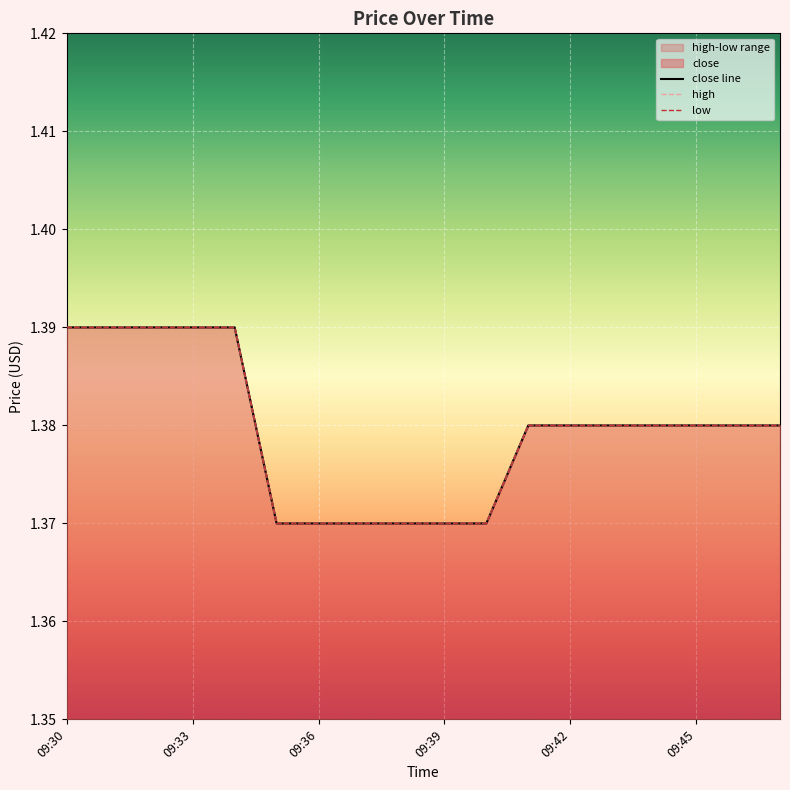

What is the value of the close line point at the 7th from the left?

1.4